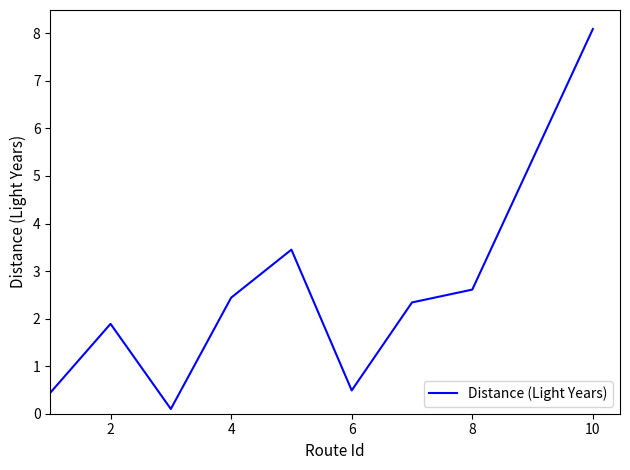

What is the difference between the maximum and minimum values?

8.0